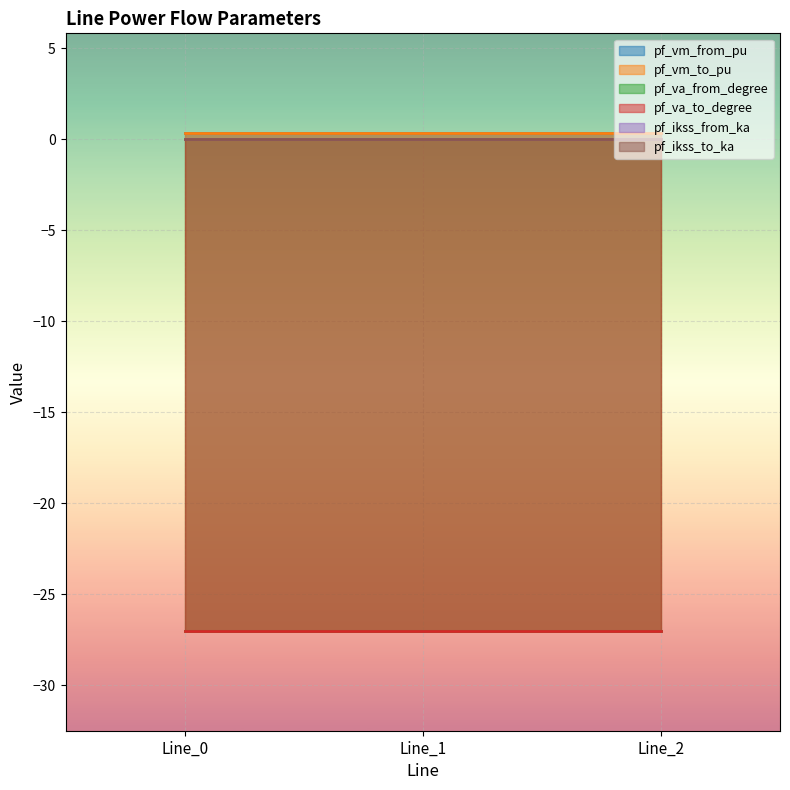

Rank the categories by pf_va_to_degree value from lowest to highest.

Line_0, Line_1, Line_2